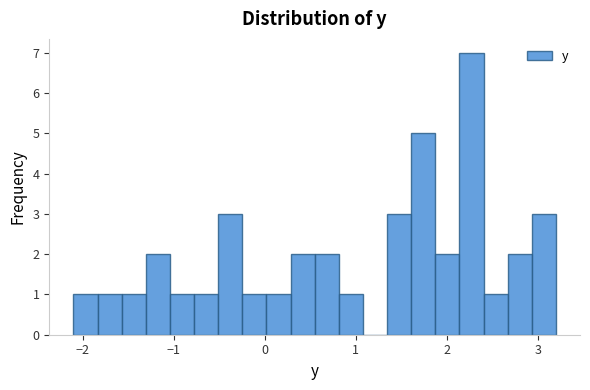

Around what value on the x-axis is the tallest bar? Give the approximate position of its centre, as read against the axis.

2.3